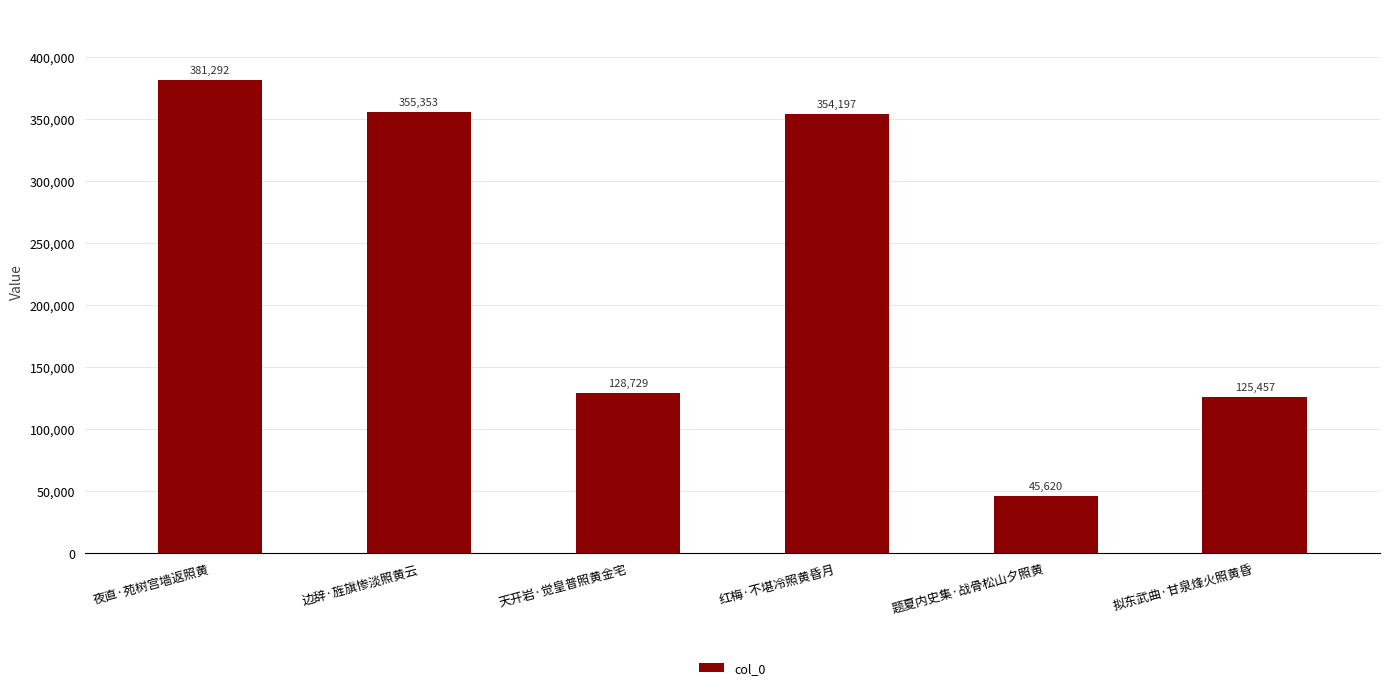

What is the minimum value shown in the chart?

45620